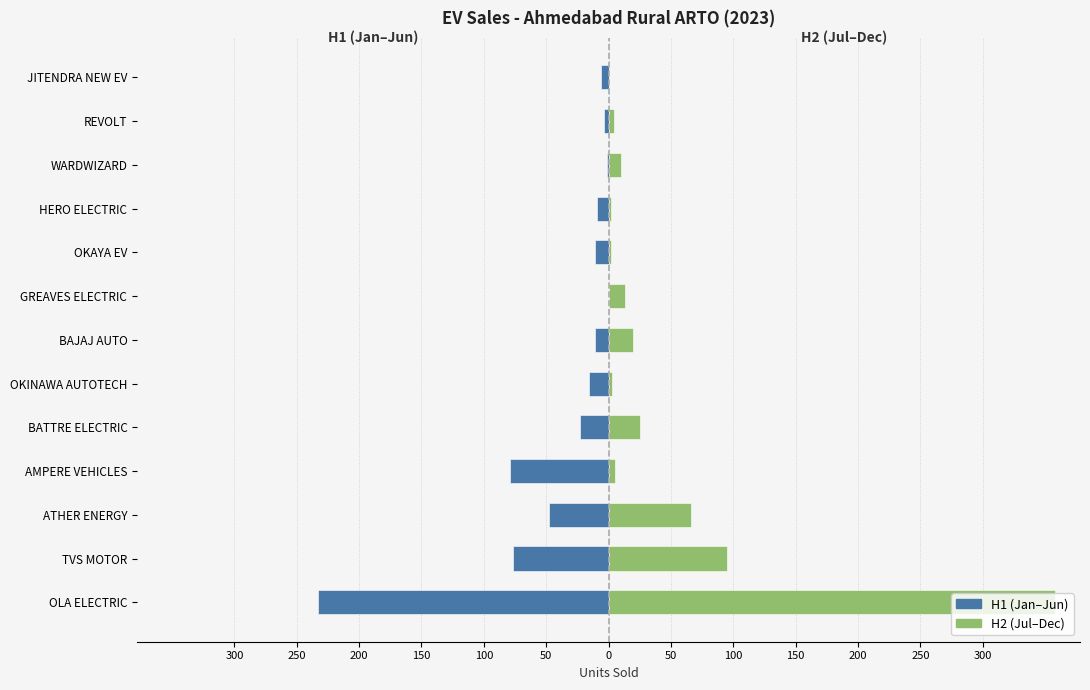

What is the spread (max minus min) of values at TVS MOTOR?

172